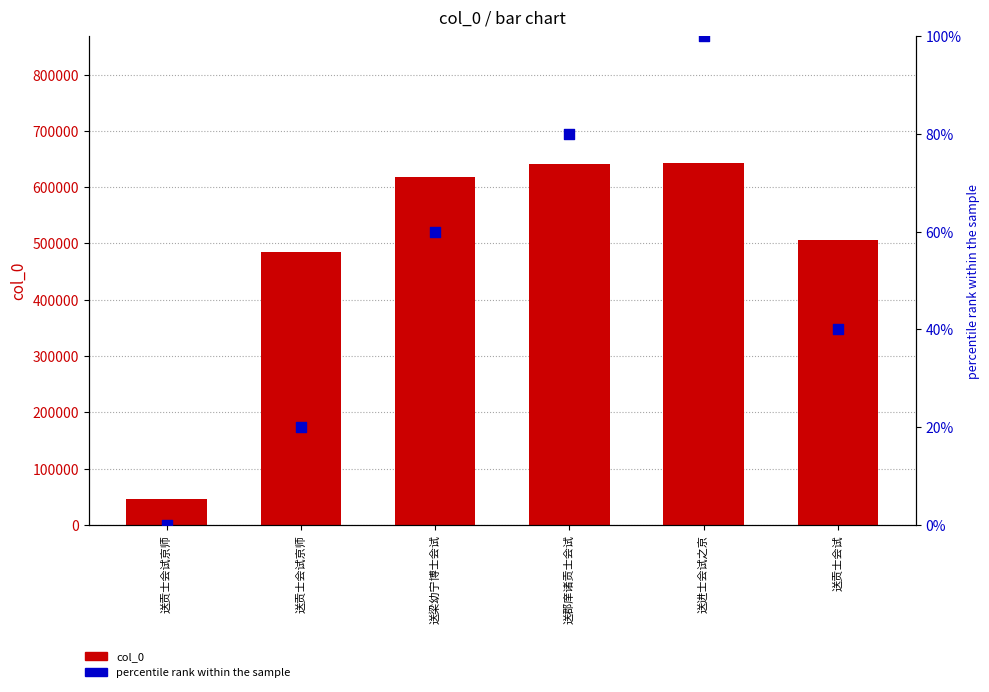

At how many categories does at least one series exceed 247136?

5